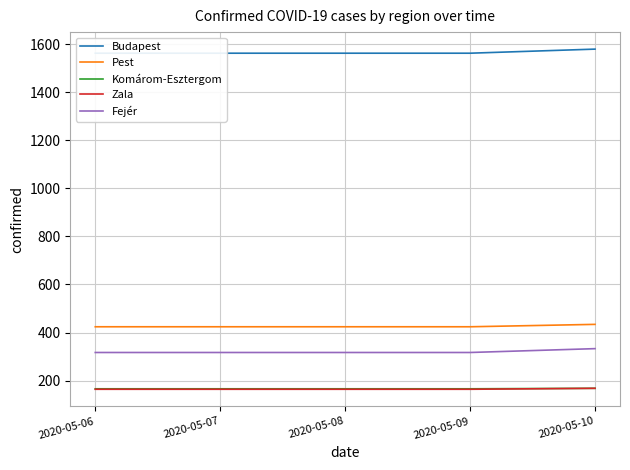

How many categories are shown in the chart?

5